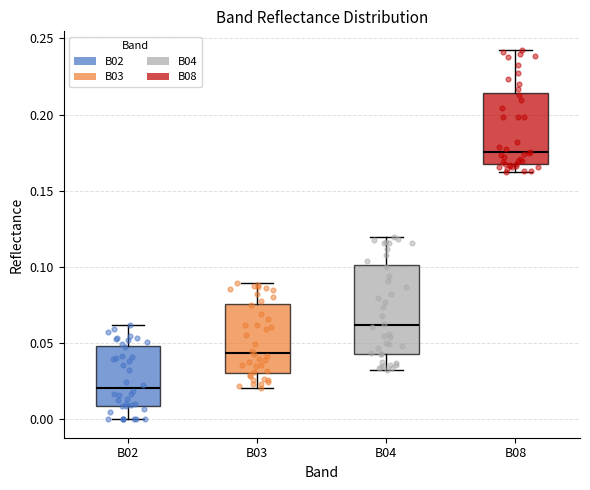

Reading left to right, read every box against the y-axis: the position of its median line, the range the box covers, and the ends of its whiskers. The values are not printed on the chart, so give them approximately, as read against the axis.

B02: median 0.020, box 0.010 to 0.050, whiskers 0.000 to 0.060
B03: median 0.045, box 0.030 to 0.075, whiskers 0.020 to 0.090
B04: median 0.060, box 0.045 to 0.100, whiskers 0.030 to 0.120
B08: median 0.175, box 0.165 to 0.215, whiskers 0.160 to 0.245